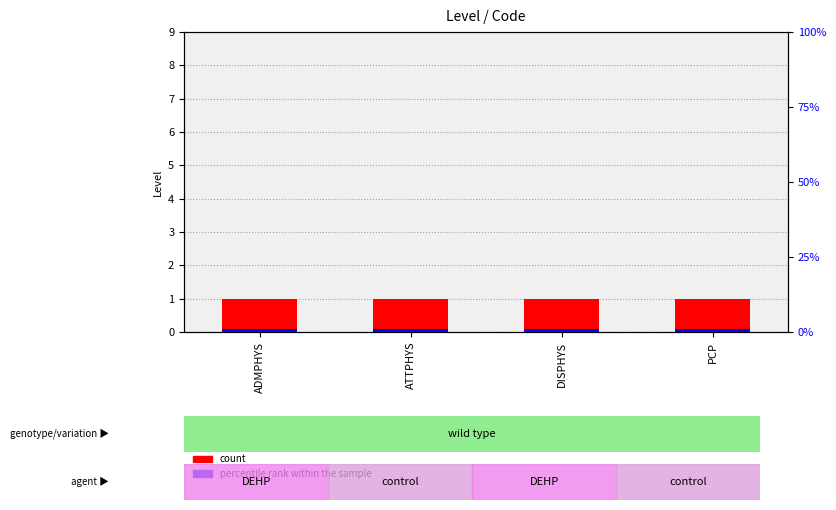

What is the label of the 2nd bar from the left?

ATTPHYS